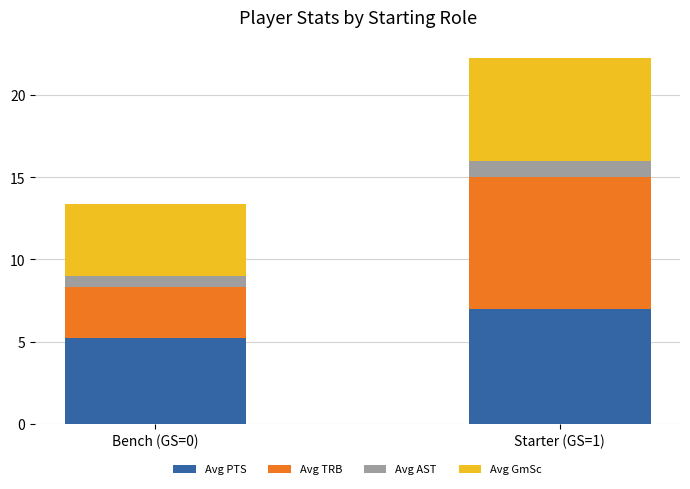

How many bars are there in total?

2